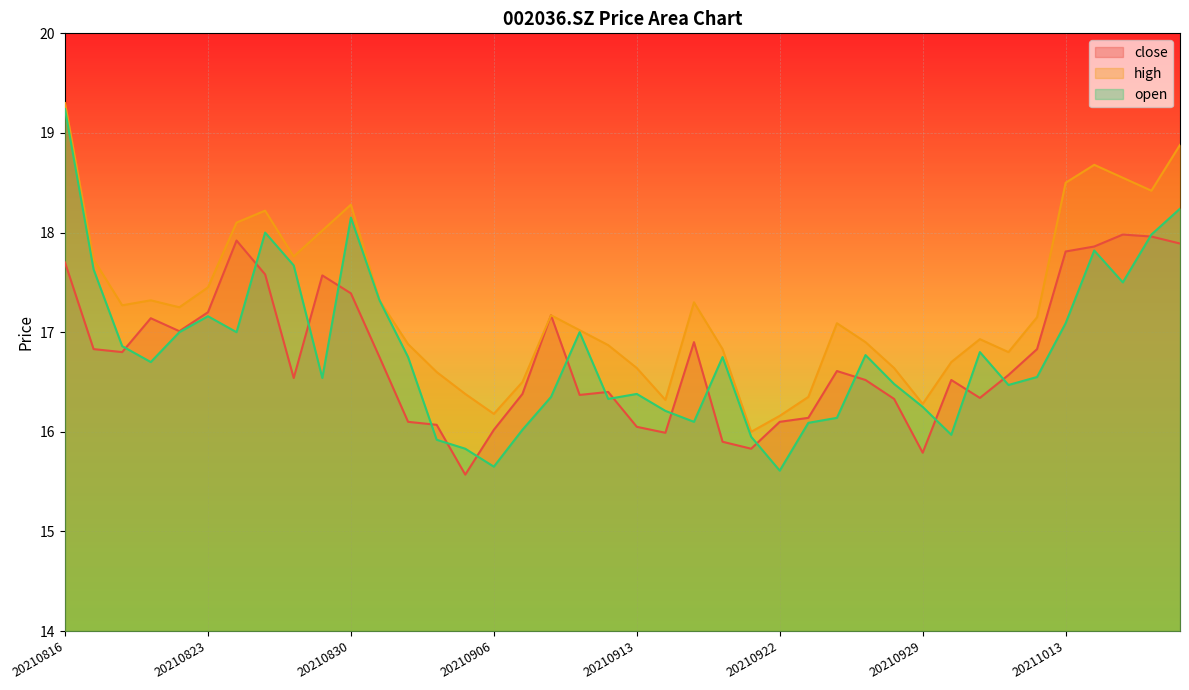

Does the chart display data point markers on the line(s)?

No